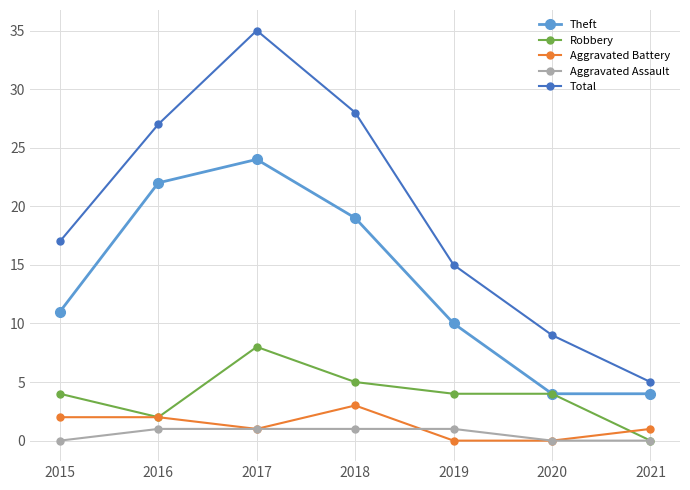

What is the difference between the maximum and second lowest values in the Theft series?

20